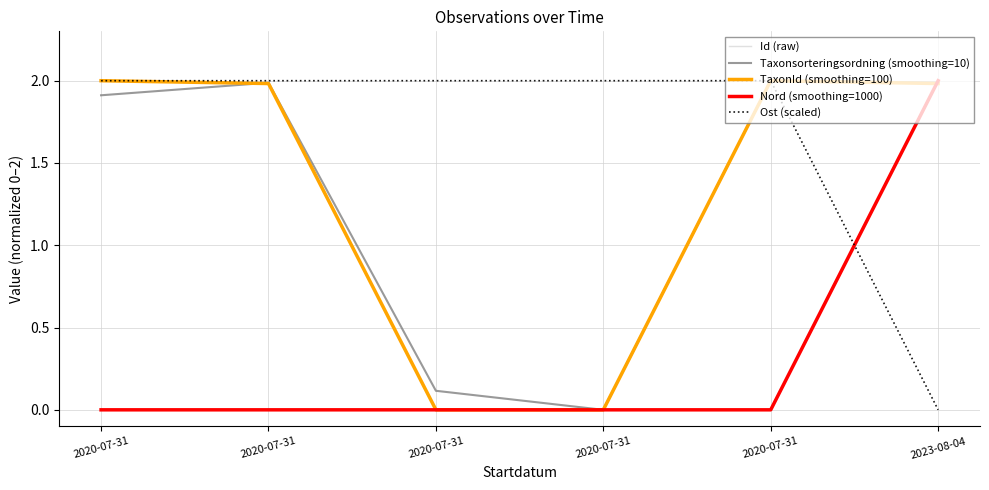

At which category does Taxonsorteringsordning (smoothing=10) reach its first local valley?

2020-07-31